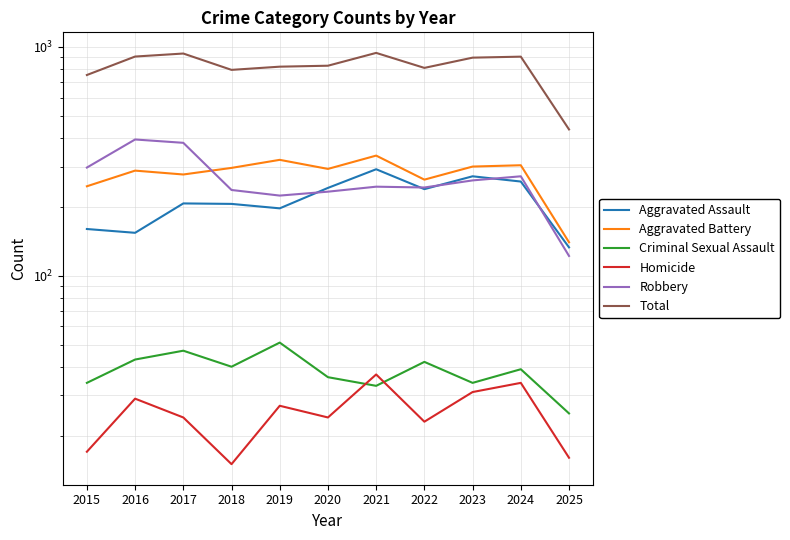

What is the average value of the Aggravated Assault series?

215